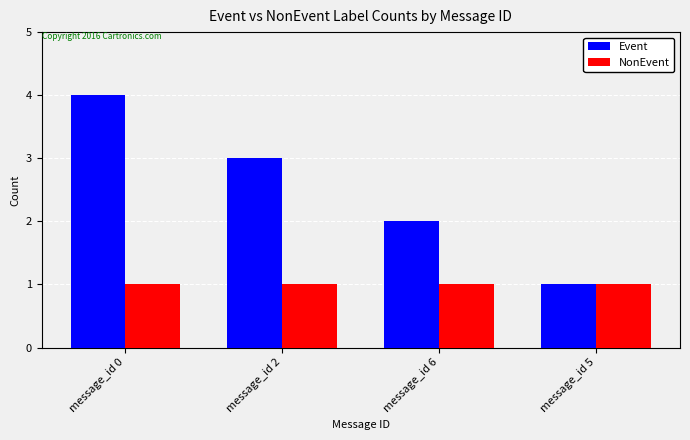

Reading left to right, extract all data points from this chart.

Event: message_id 0=4	message_id 2=3	message_id 6=2	message_id 5=1
NonEvent: message_id 0=1	message_id 2=1	message_id 6=1	message_id 5=1